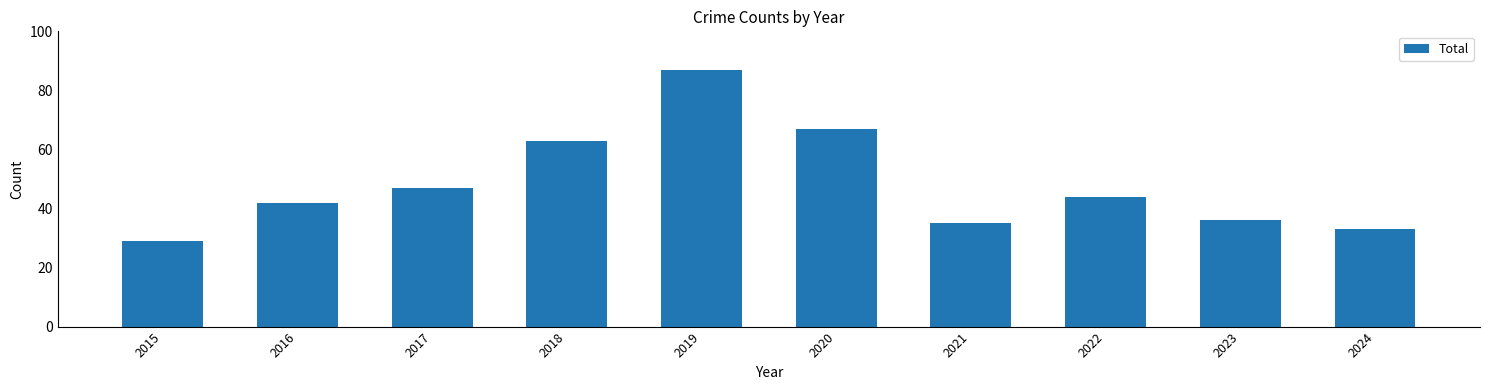

What is the greatest value displayed?

87